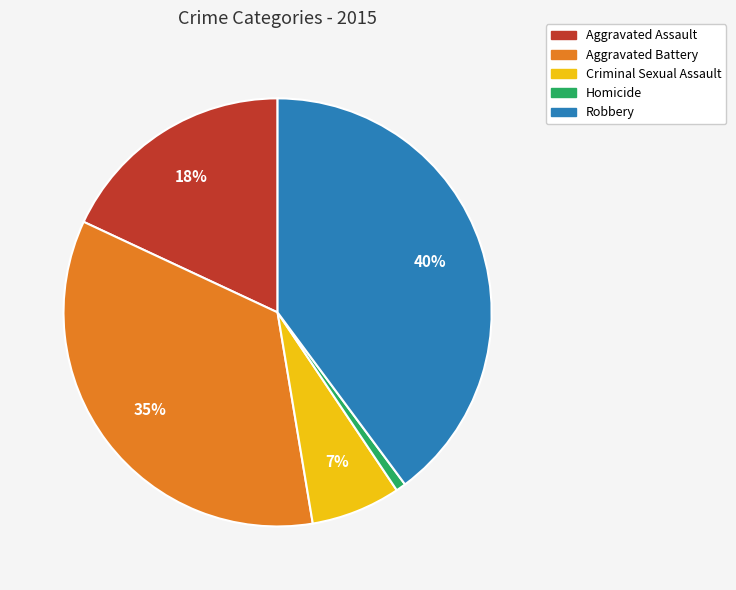

Is there a majority slice in this chart?

No